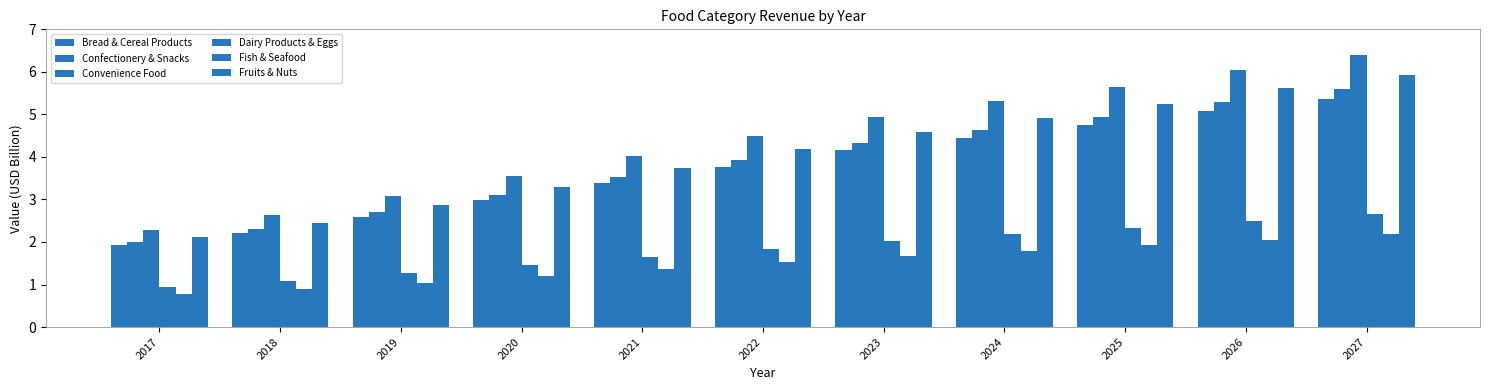

How many bars are there in each group?

6